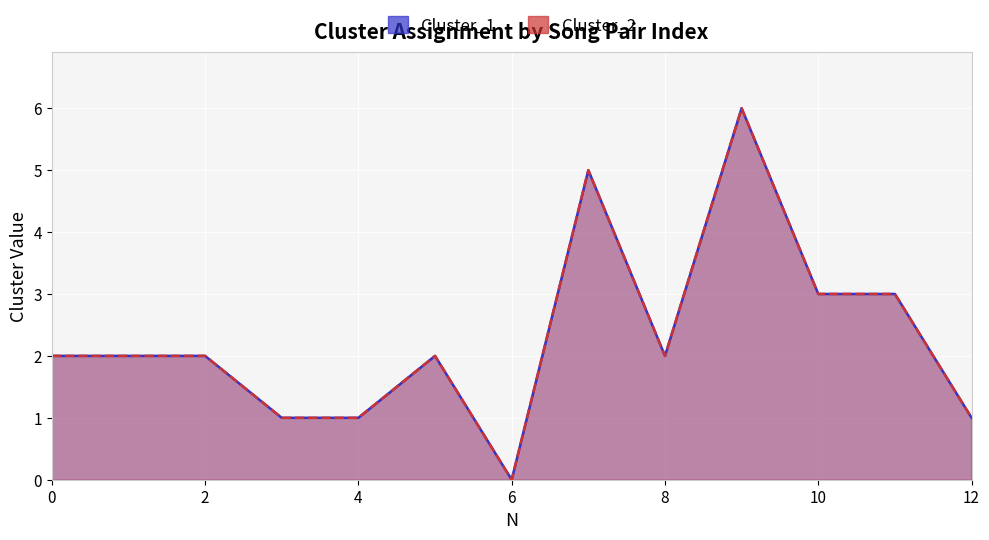

What is the average value of the Cluster_1 series?

2